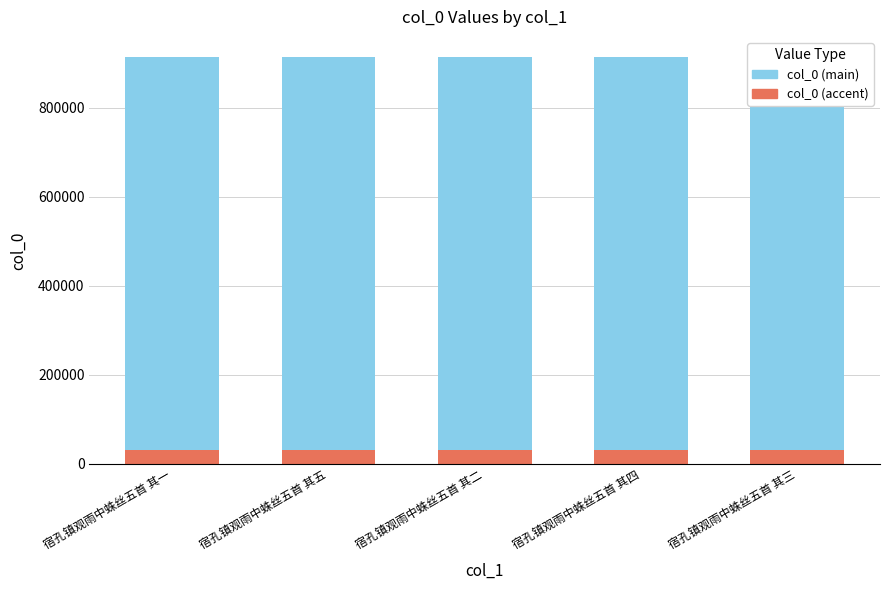

Count the number of categories in the chart.

5